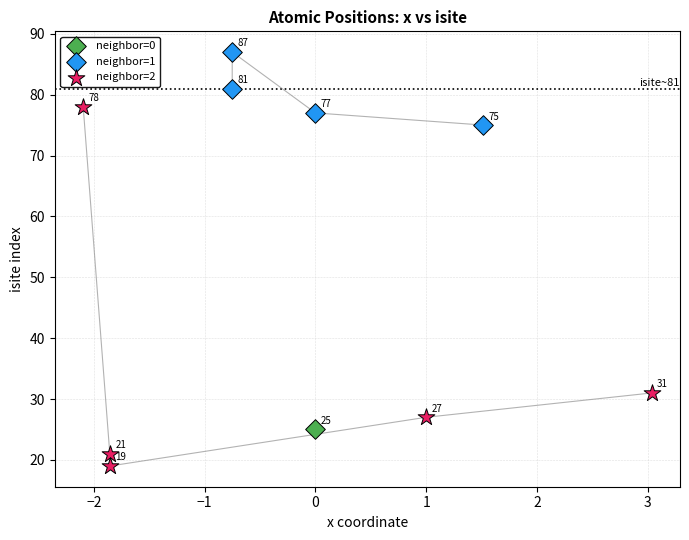

What are all the series names shown in the legend?

neighbor=0, neighbor=1, neighbor=2